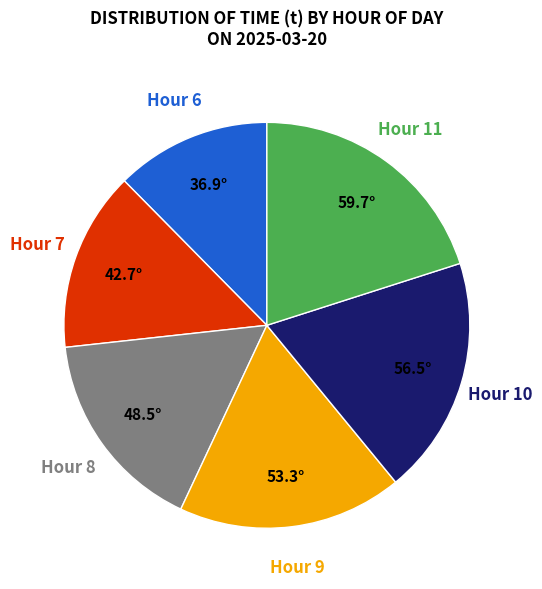

Which category has the biggest portion of the pie?

Hour 11